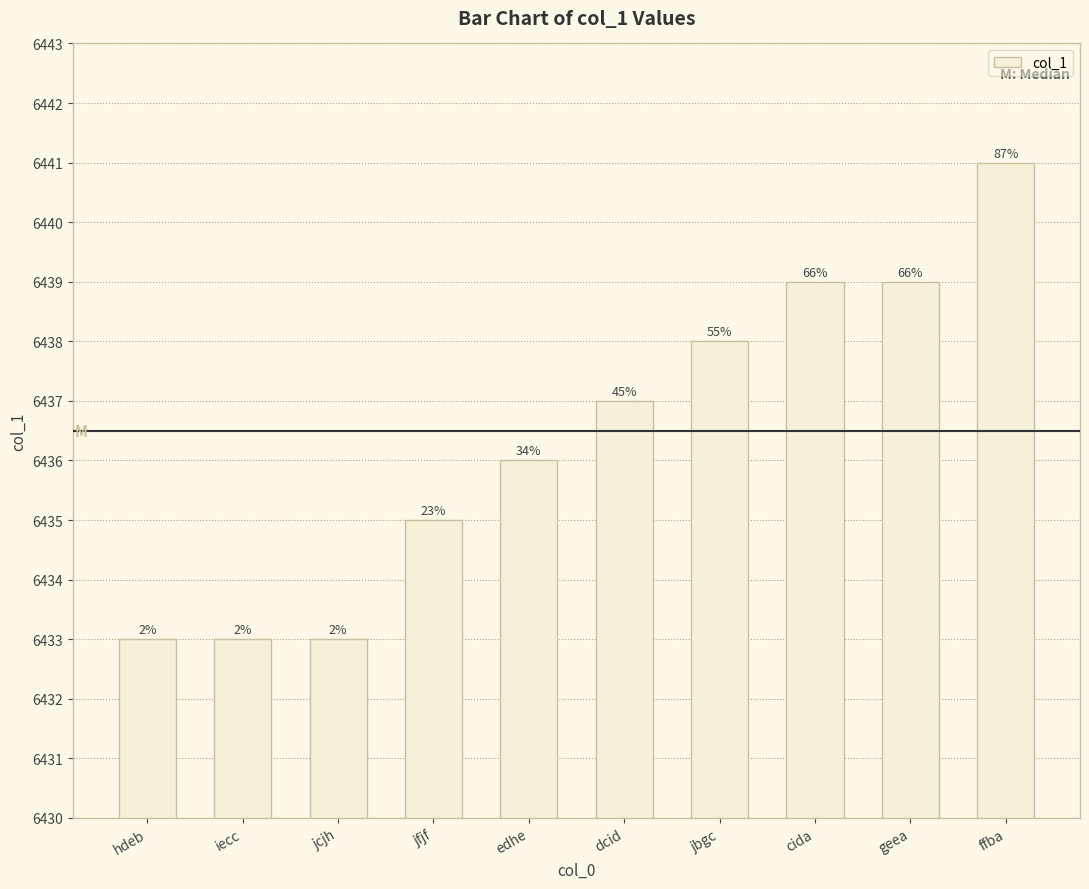

Which category has the lowest value across all series?

hdeb